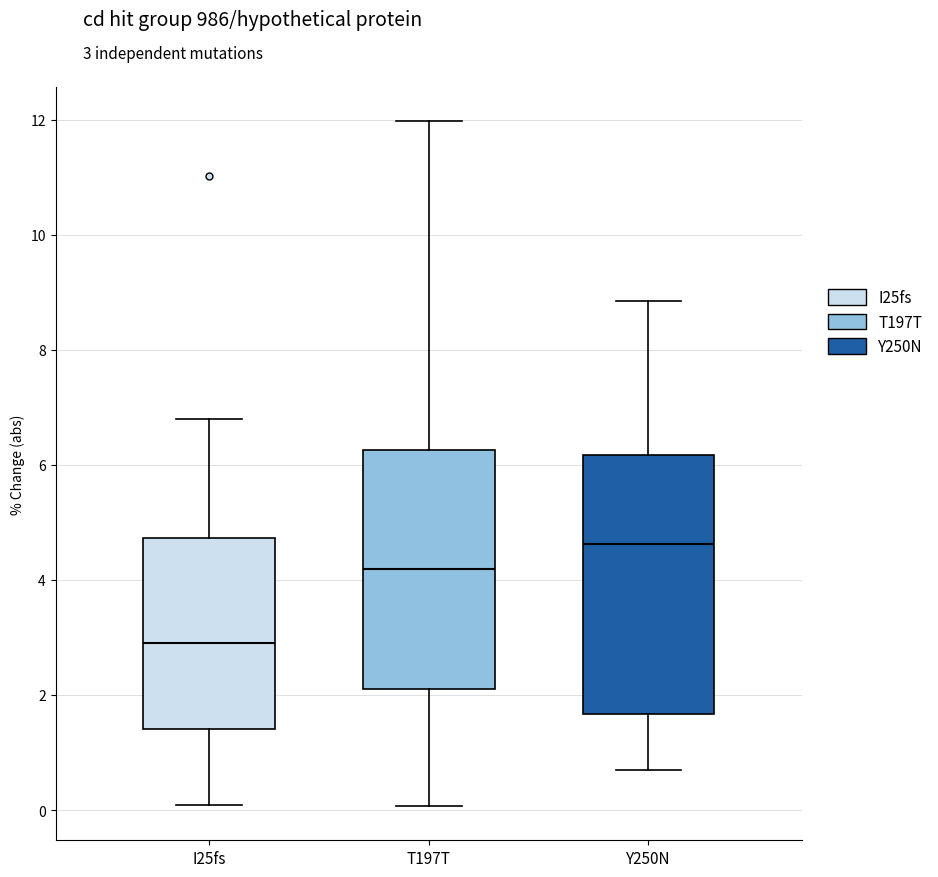

Where is the upper edge of the box for T197T on the y-axis? The values are not printed on the chart, so give them approximately, as read against the axis.

6.2